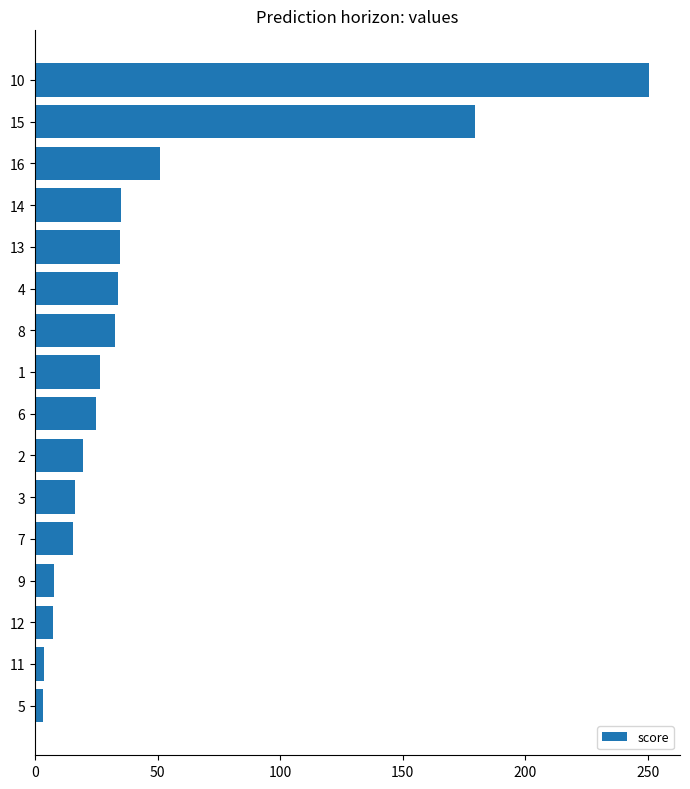

What is the change in value from 9 to 6?

+17.1